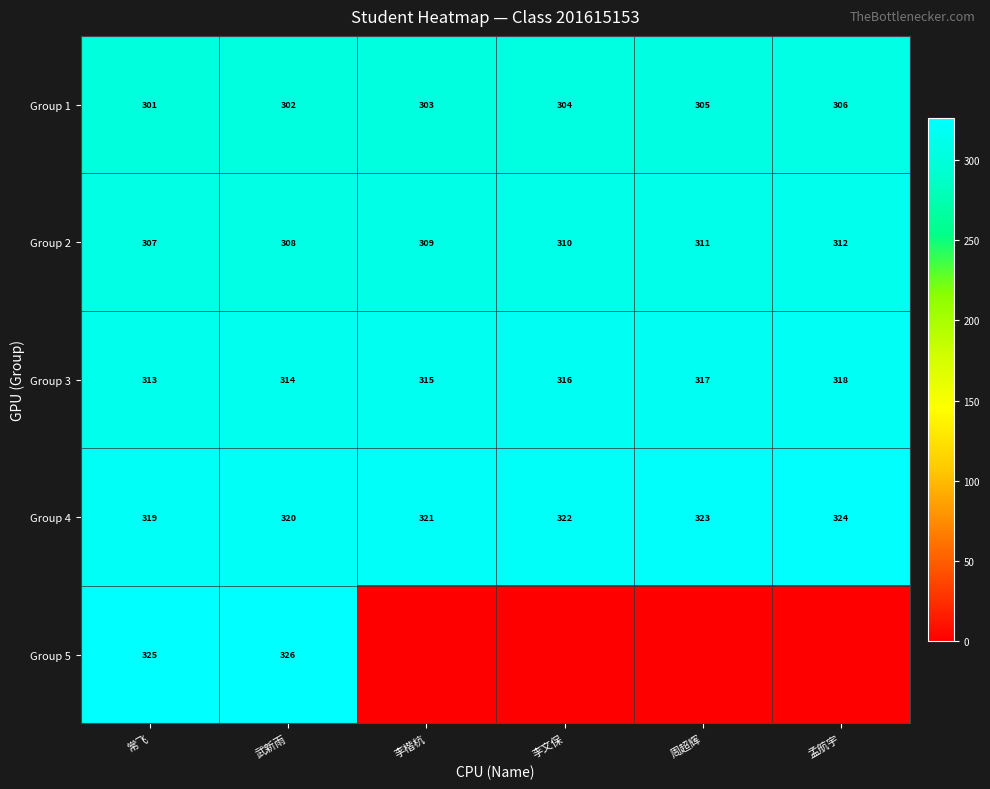

At which label is Group 4 closest to 321?

李楷杭